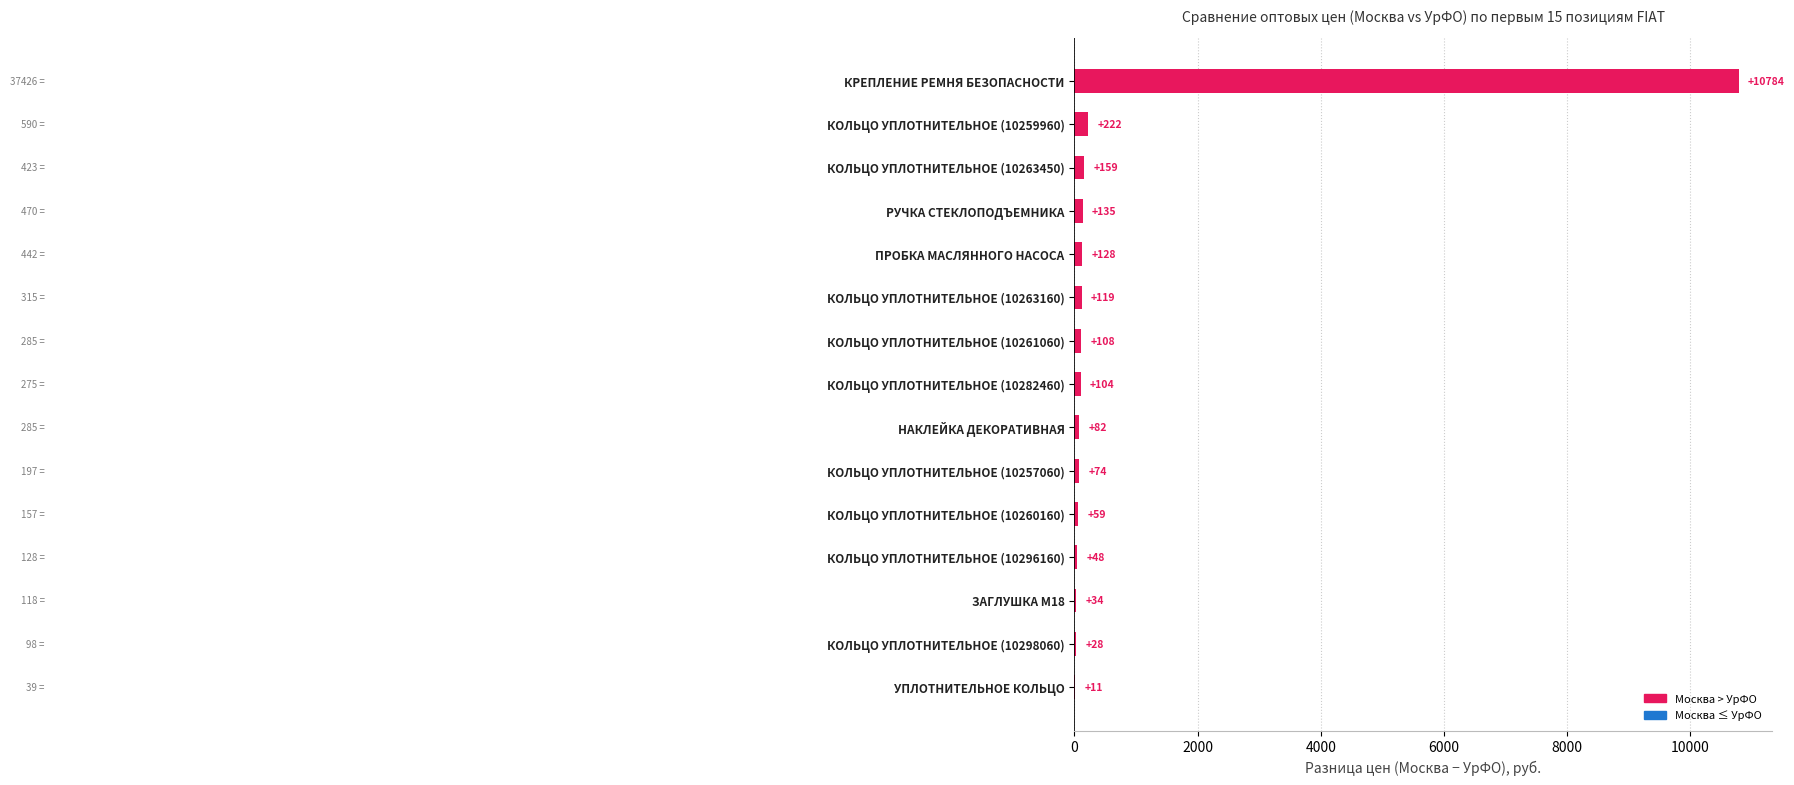

The value at КОЛЬЦО УПЛОТНИТЕЛЬНОЕ (10263450) is 159.5. True or false?

True